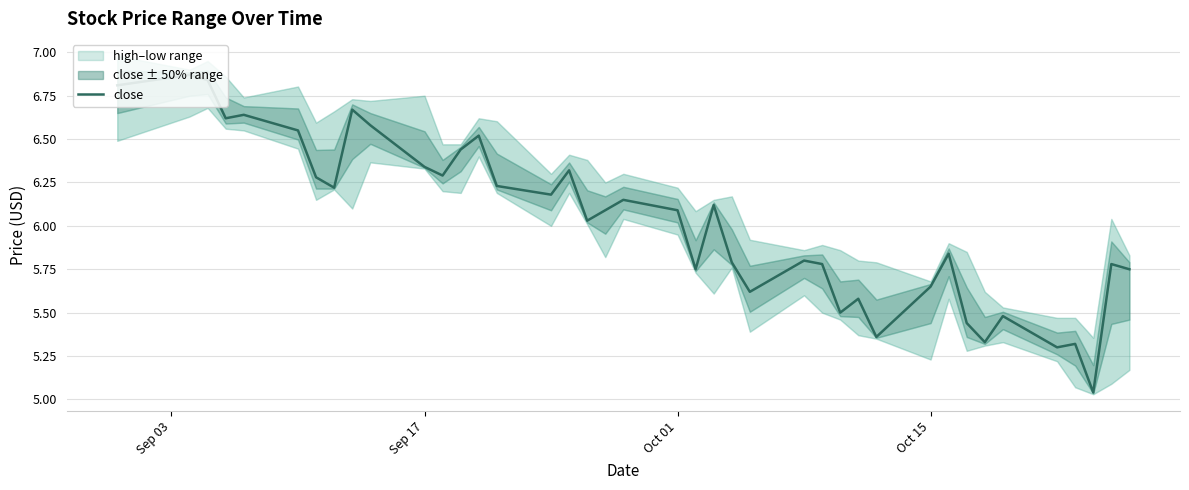

What is the smallest value displayed?

5.0